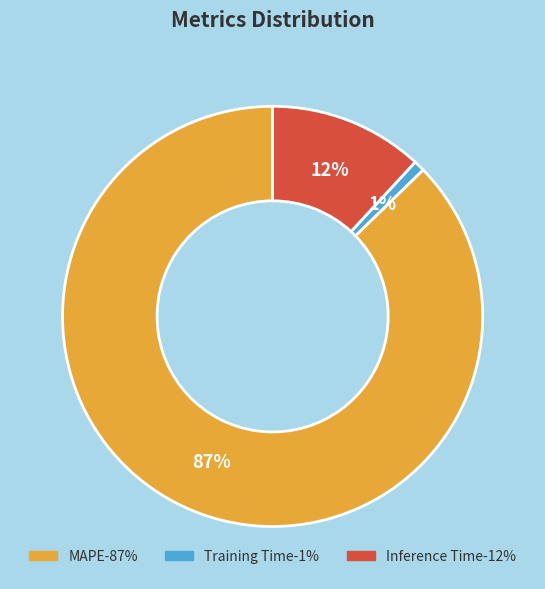

Which category accounts for the majority?

MAPE